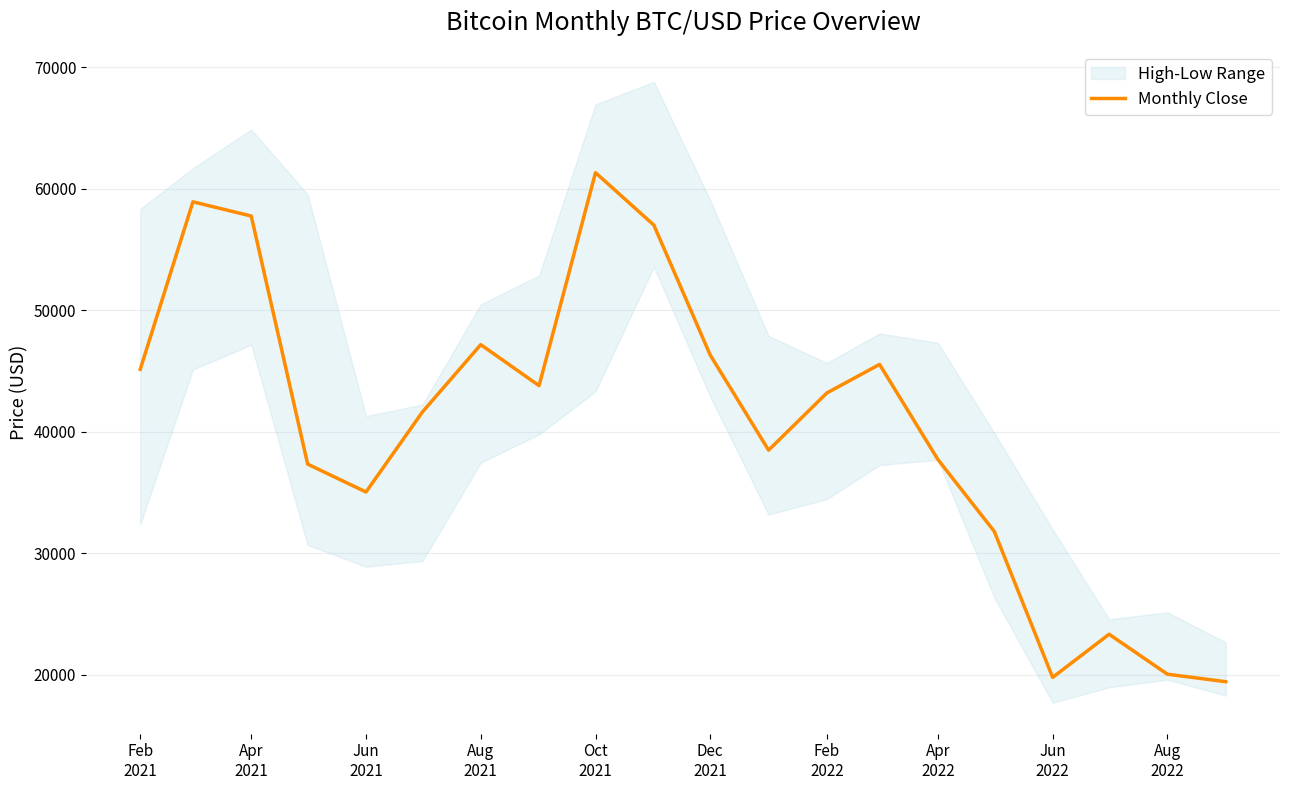

What is the highest value of the Monthly Close series?

61319.0